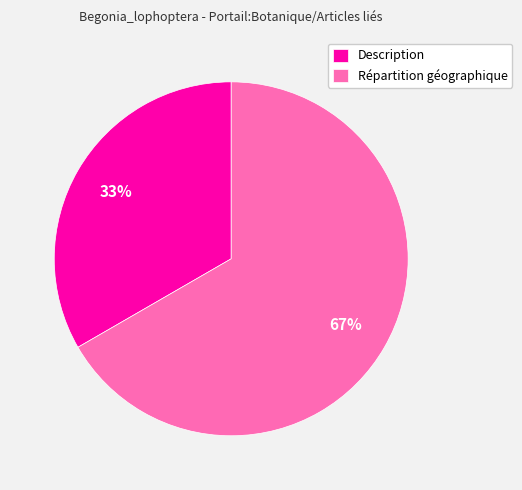

Is there any slice that represents more than half of the pie?

Yes